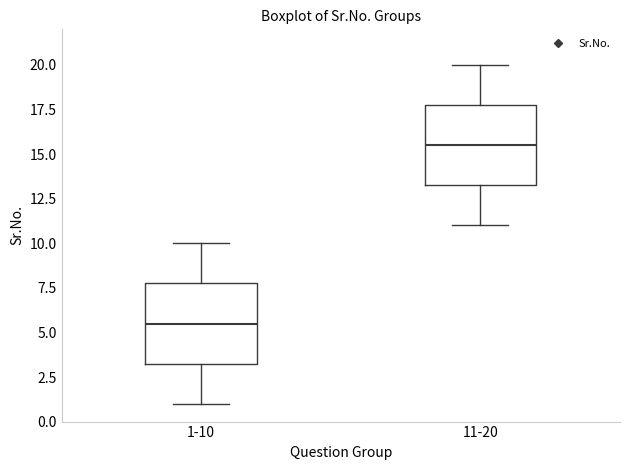

Which box's median line is the highest?

11-20